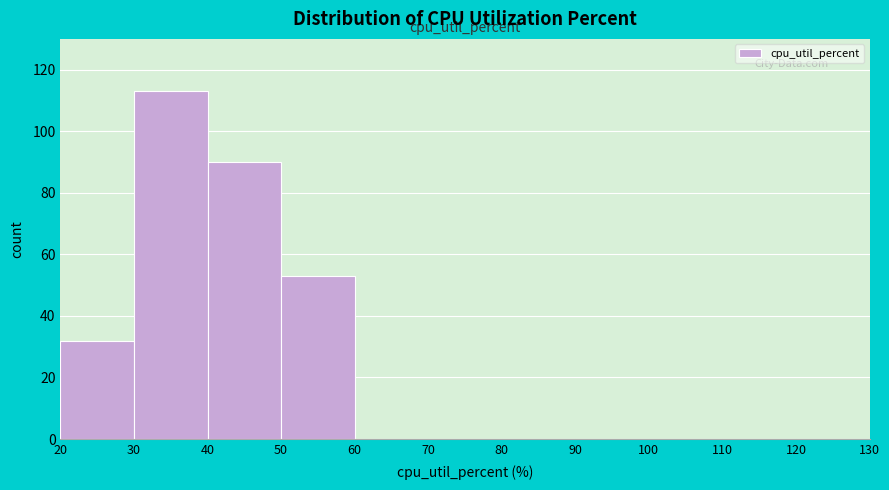

Reading left to right, list every bar in this chart as the range it spans on the x-axis followed by its height. The values are not printed on the chart, so give them approximately, as read against the axis.

20 to 30: 32
30 to 40: 114
40 to 50: 90
50 to 60: 54
60 to 70: 0
70 to 80: 0
80 to 90: 0
90 to 100: 0
100 to 110: 0
110 to 120: 0
120 to 130: 0